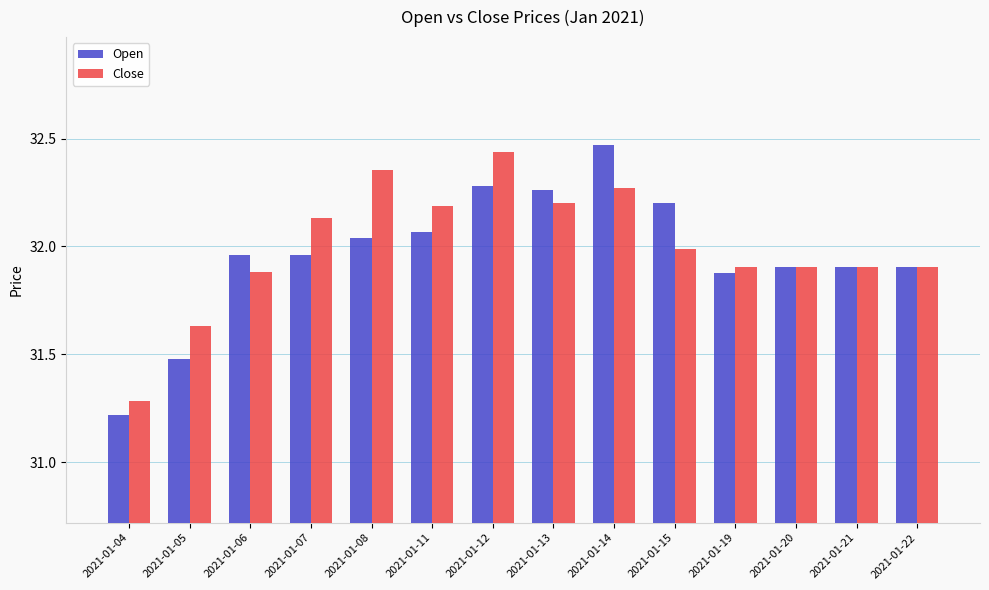

How many data points does each series have?

14